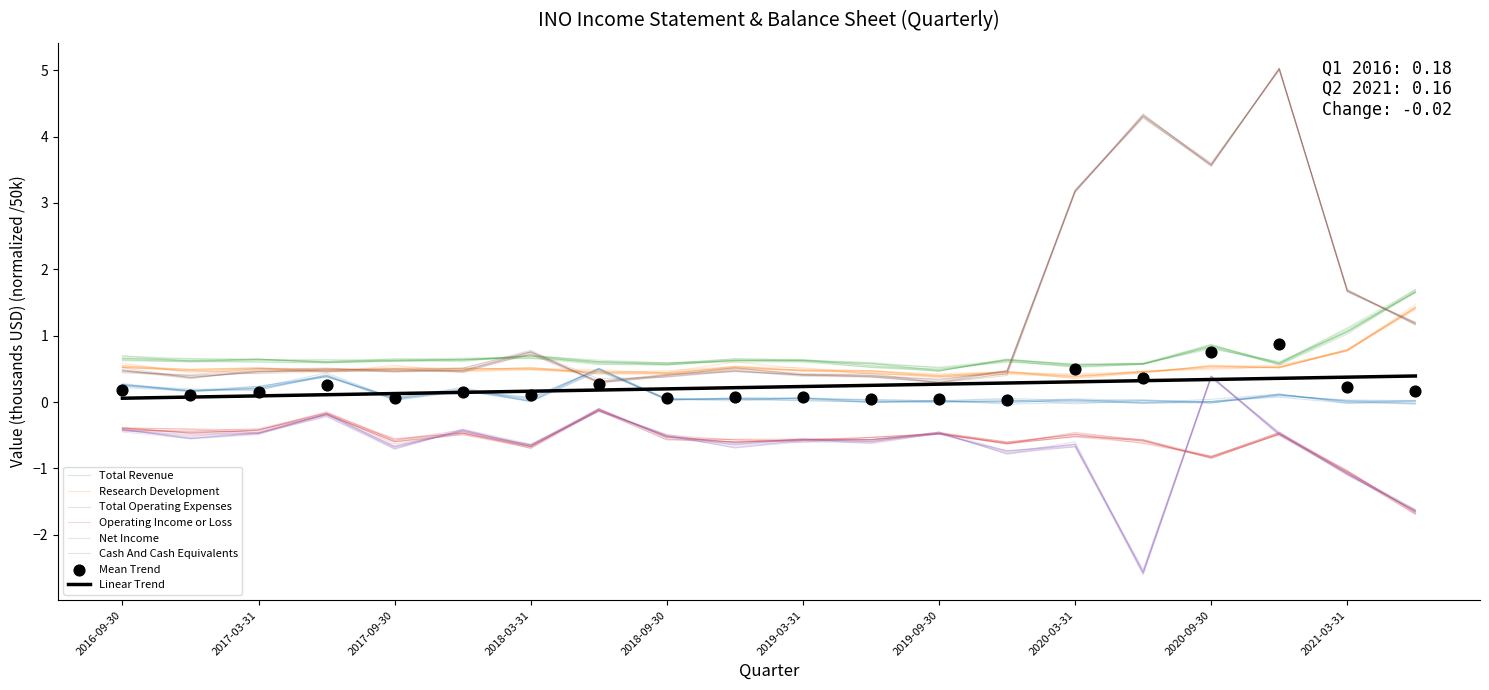

At which category is the sum across all series the highest?

2020-12-31